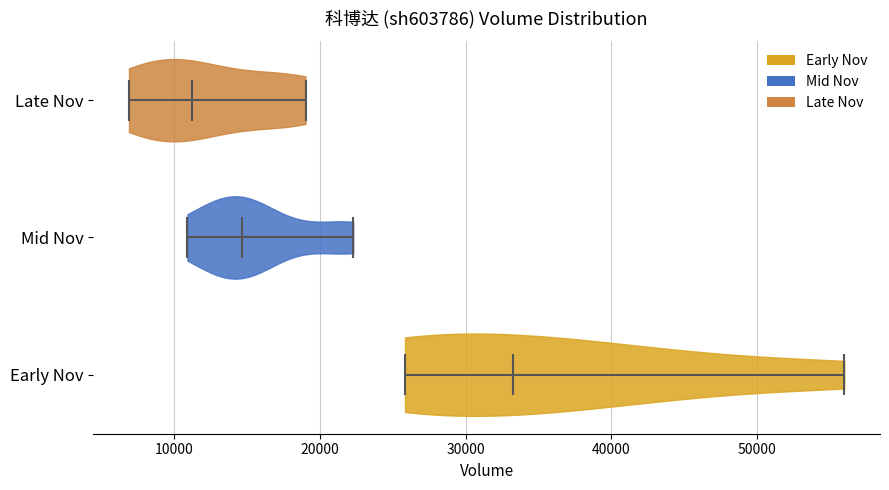

What is the highest point the violin for Early Nov reaches on the x-axis? The values are not printed on the chart, so give them approximately, as read against the axis.

56000